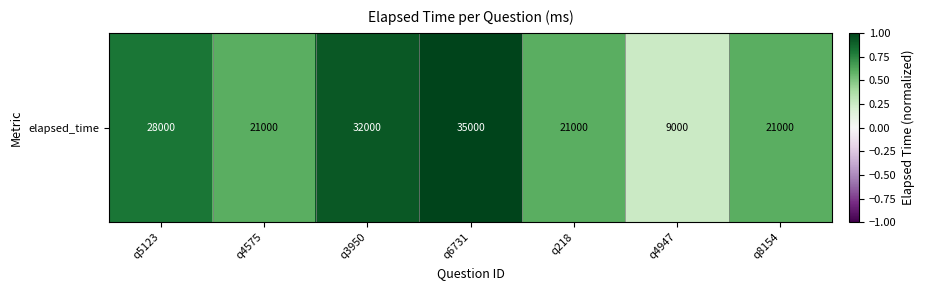

How many values are between 0 and 1?

7